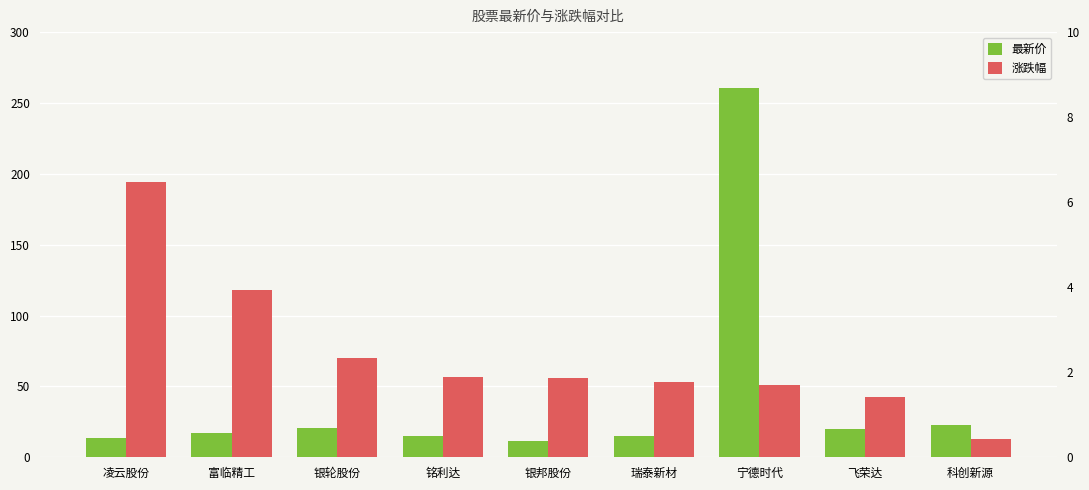

Rank the series by their maximum value, from highest to lowest.

最新价, 涨跌幅